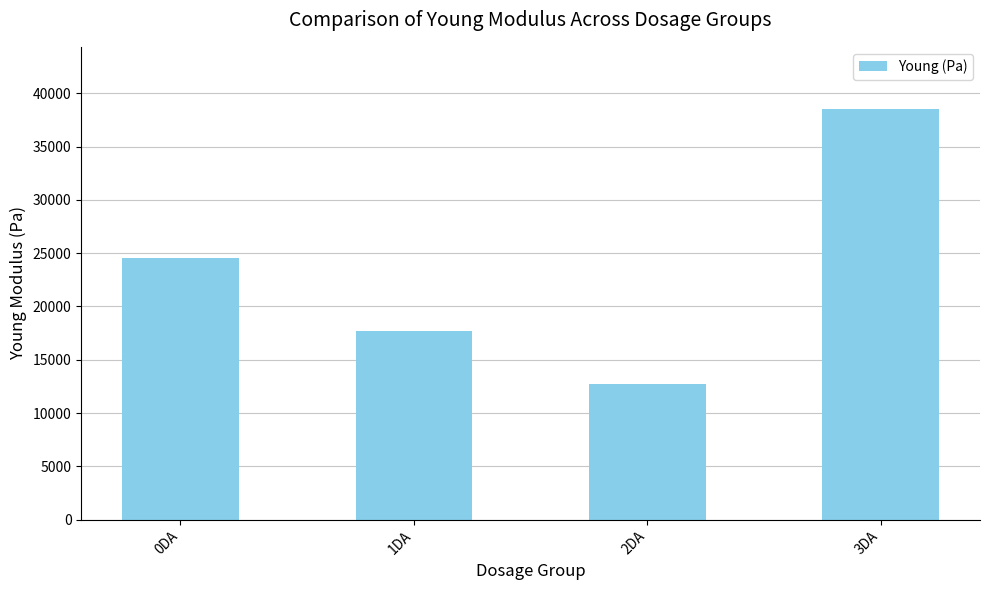

What position from the left is 0DA?

1